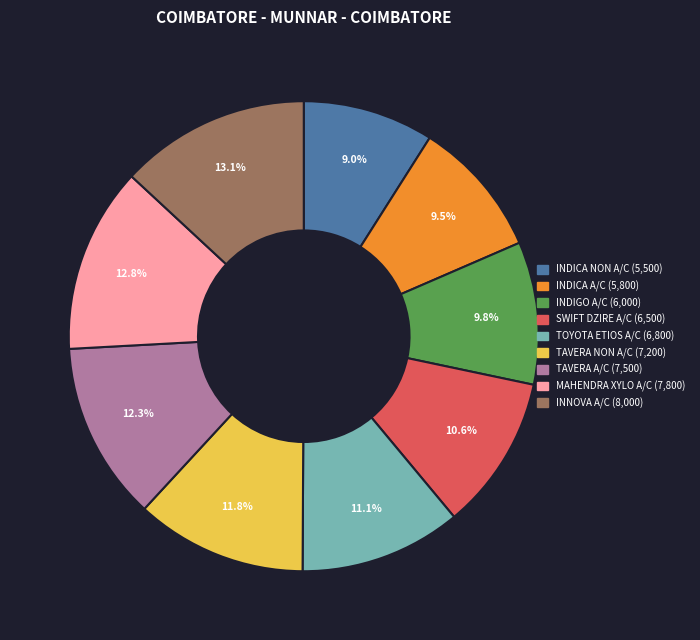

How many segments does this pie chart have?

9